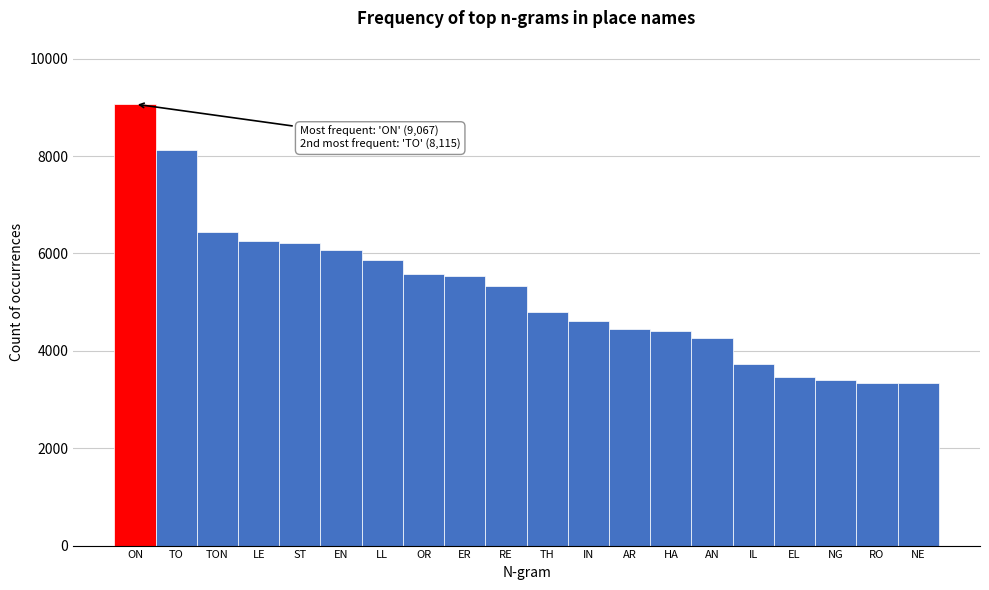

Is it true that the value at ON is 5851?

False